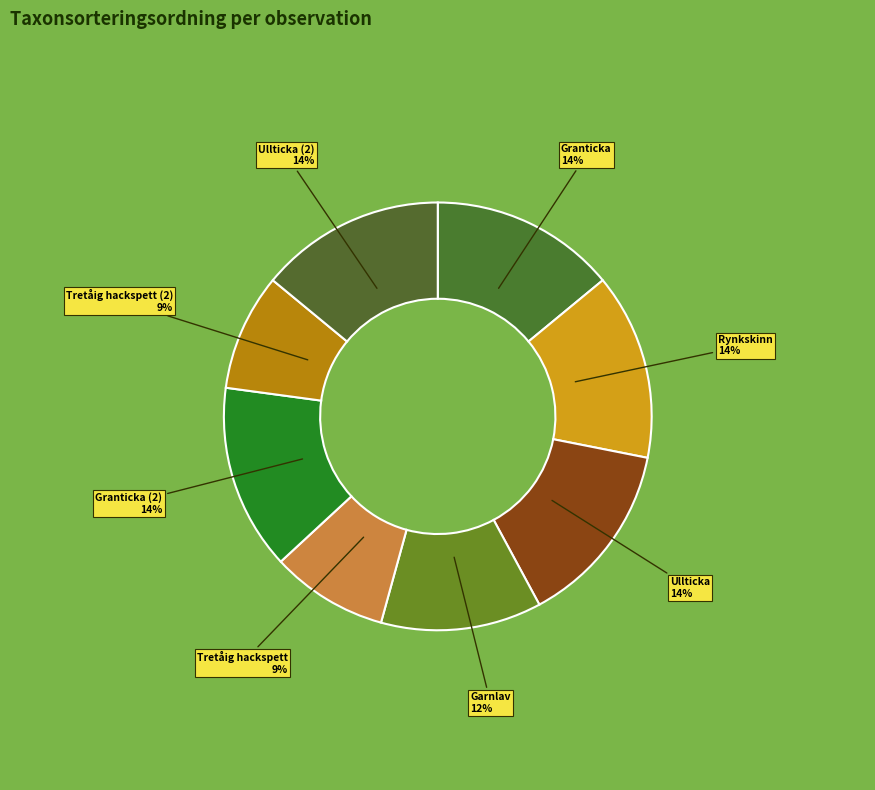

Count the number of slices in the pie.

8